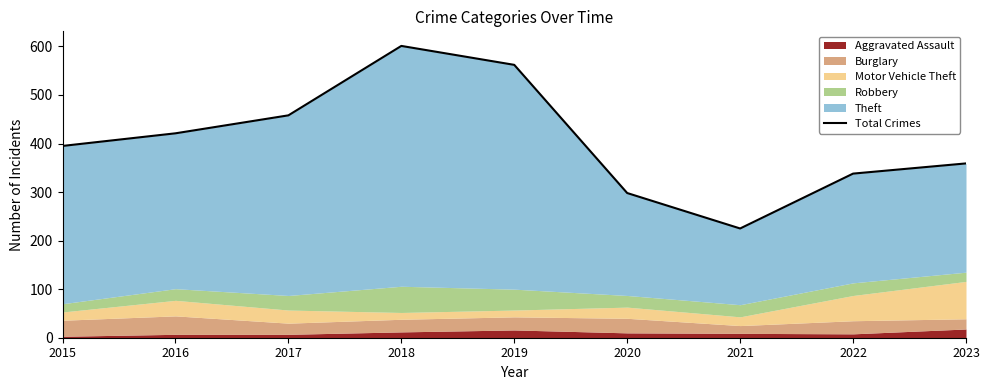

List the labels in order of value, smallest first.

2021, 2020, 2022, 2023, 2015, 2016, 2017, 2019, 2018